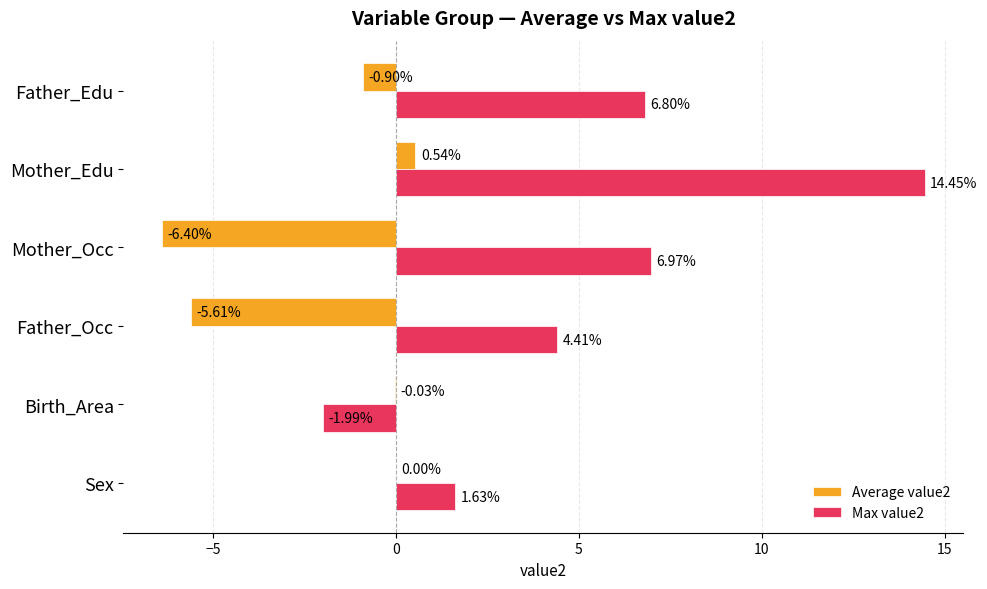

At which label is Max value2 closest to 6?

Father_Edu